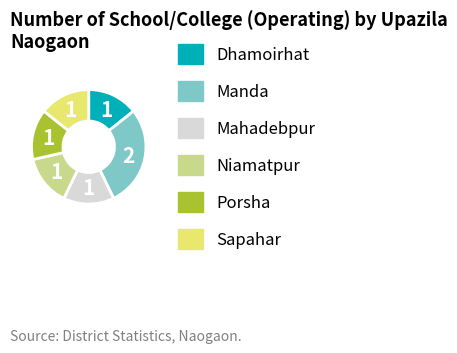

The Porsha slice represents 14% of the pie. True or false?

True